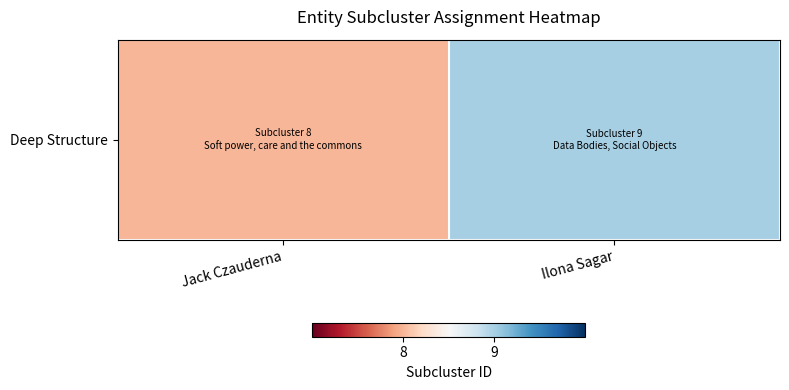

Between Jack Czauderna and Ilona Sagar, which is larger?

Ilona Sagar